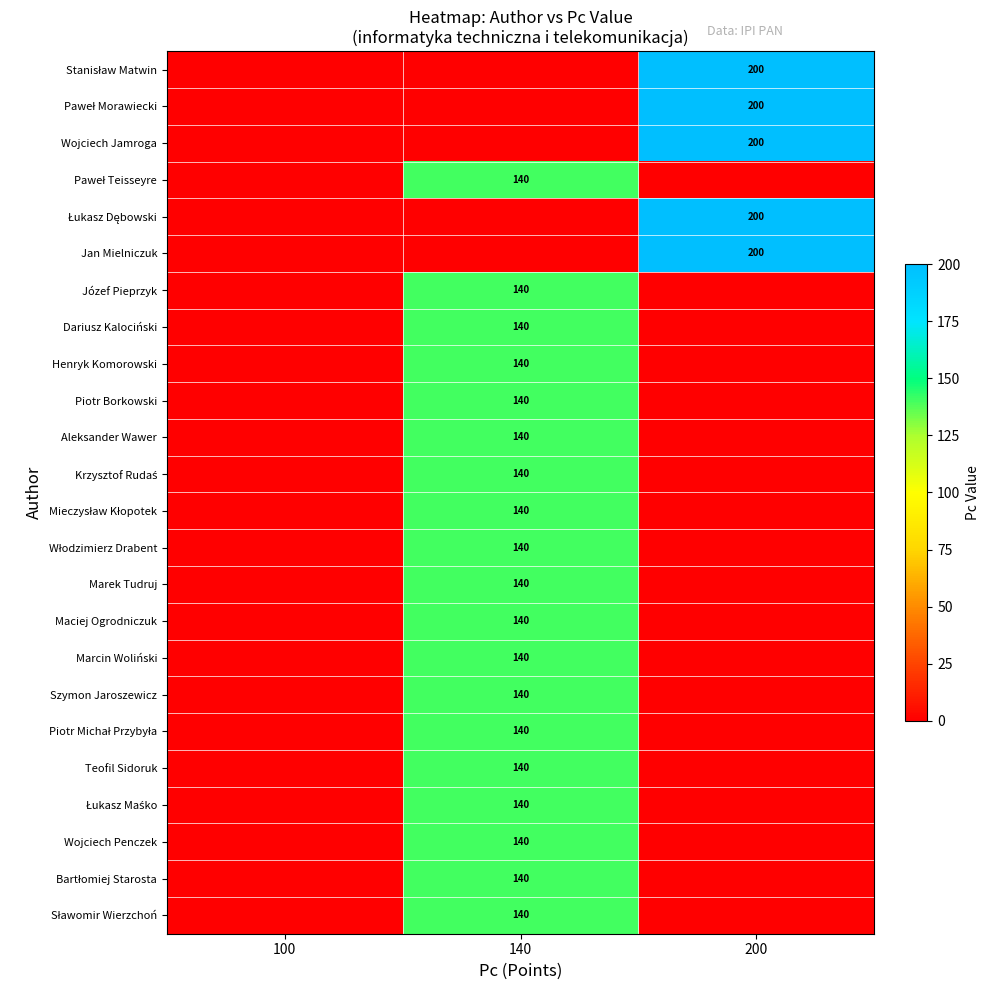

The value of Wojciech Penczek at 140 is 140. True or false?

True